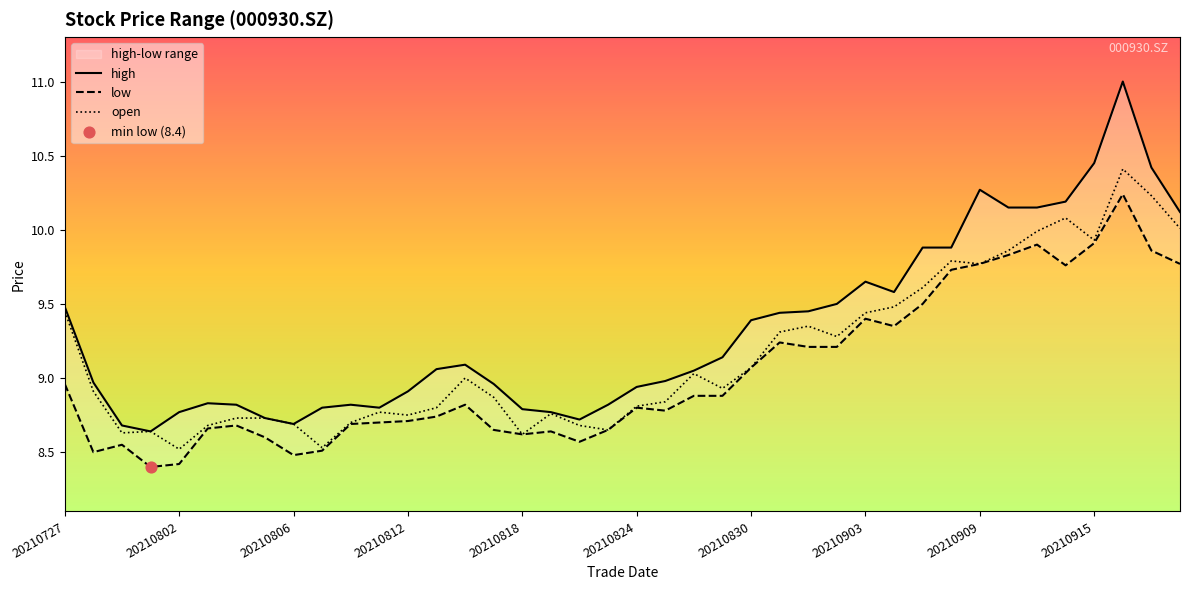

What are all the series names shown in the legend?

high, low, open